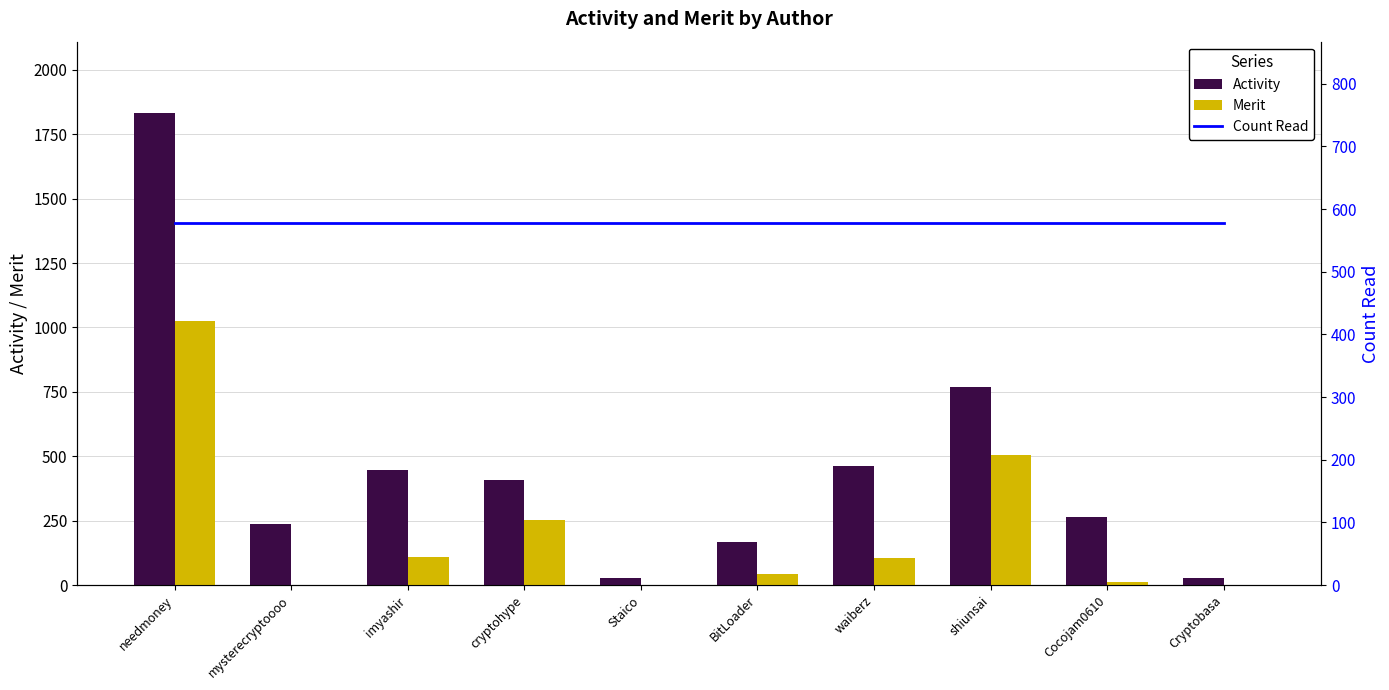

At how many categories does at least one series exceed 381?

10